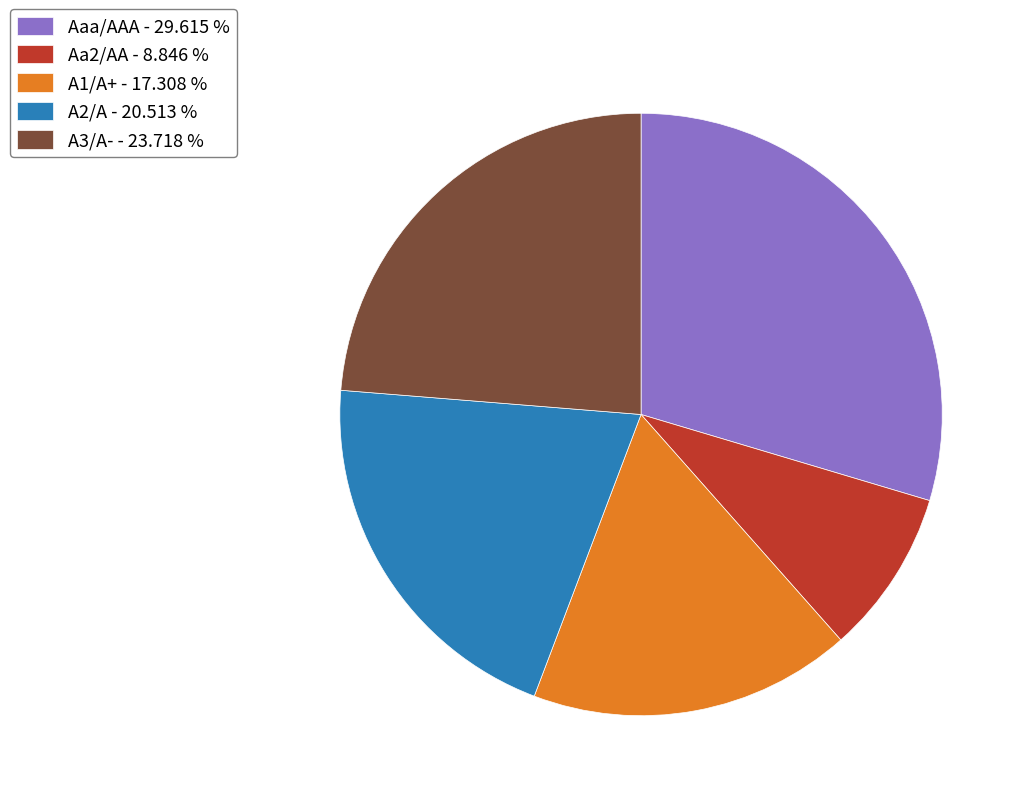

Approximately how many times larger is the value at A1/A+ - 17.308 % compared to Aaa/AAA - 29.615 %?

0.6